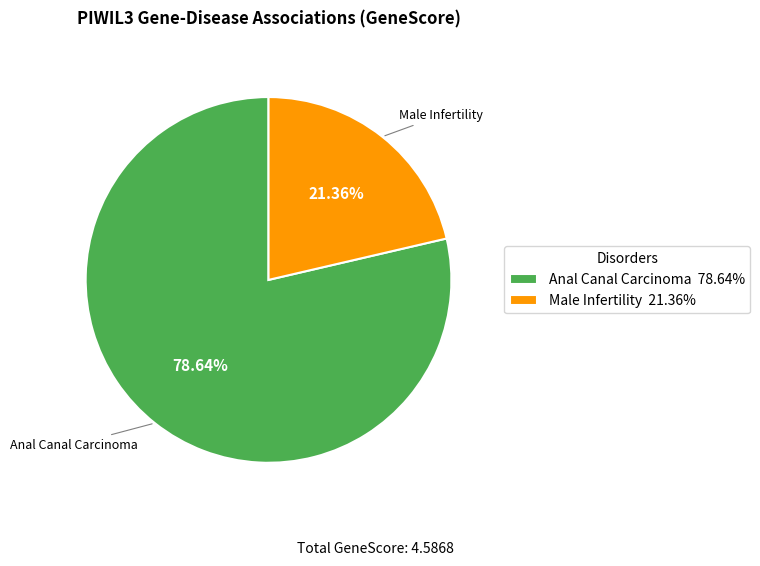

Between Male Infertility and Anal Canal Carcinoma, which is larger?

Anal Canal Carcinoma